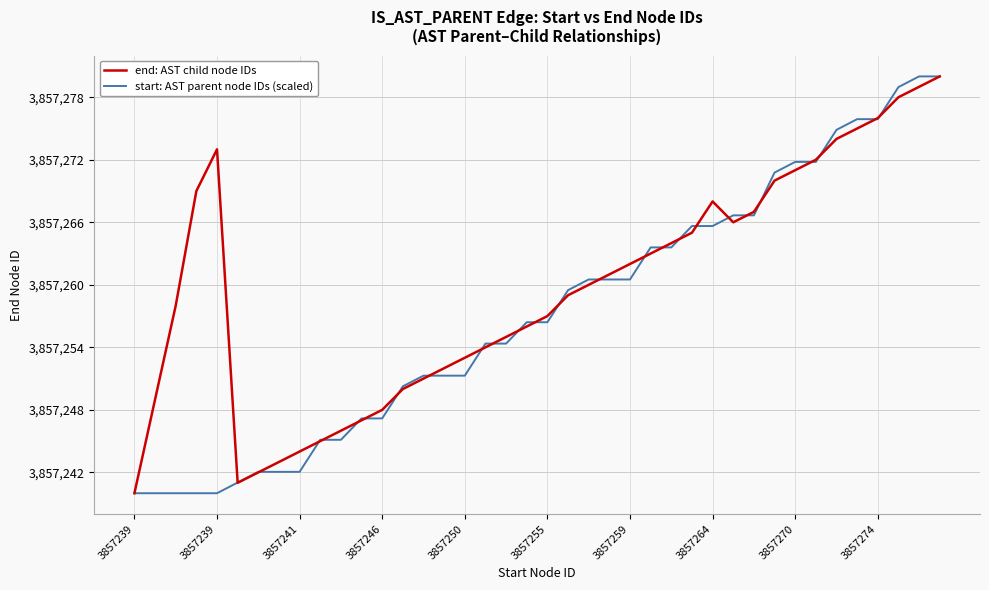

What is the smallest value displayed?

3857240.0